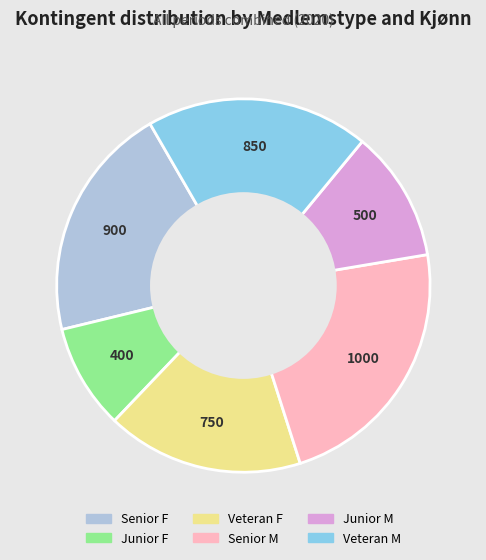

Between Veteran F and Senior M, which is larger?

Senior M